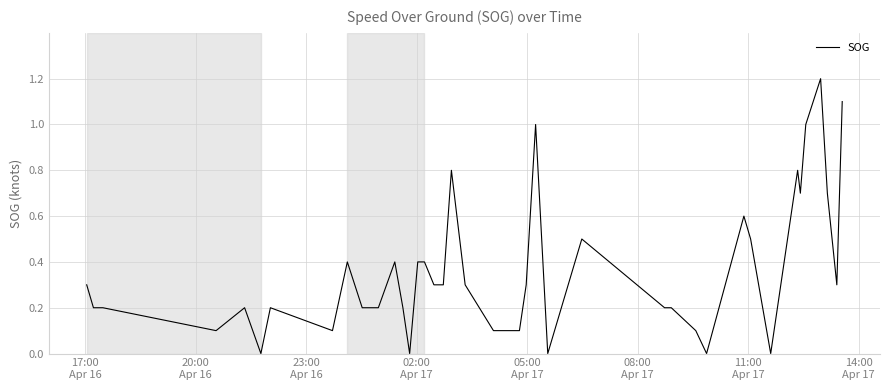

What is the maximum value shown in the chart?

1.2